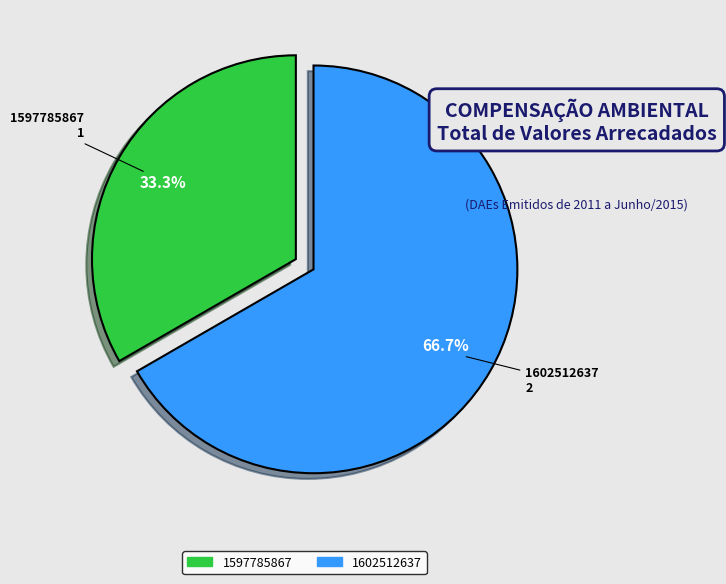

Which slice represents more than half of the pie?

1602512637